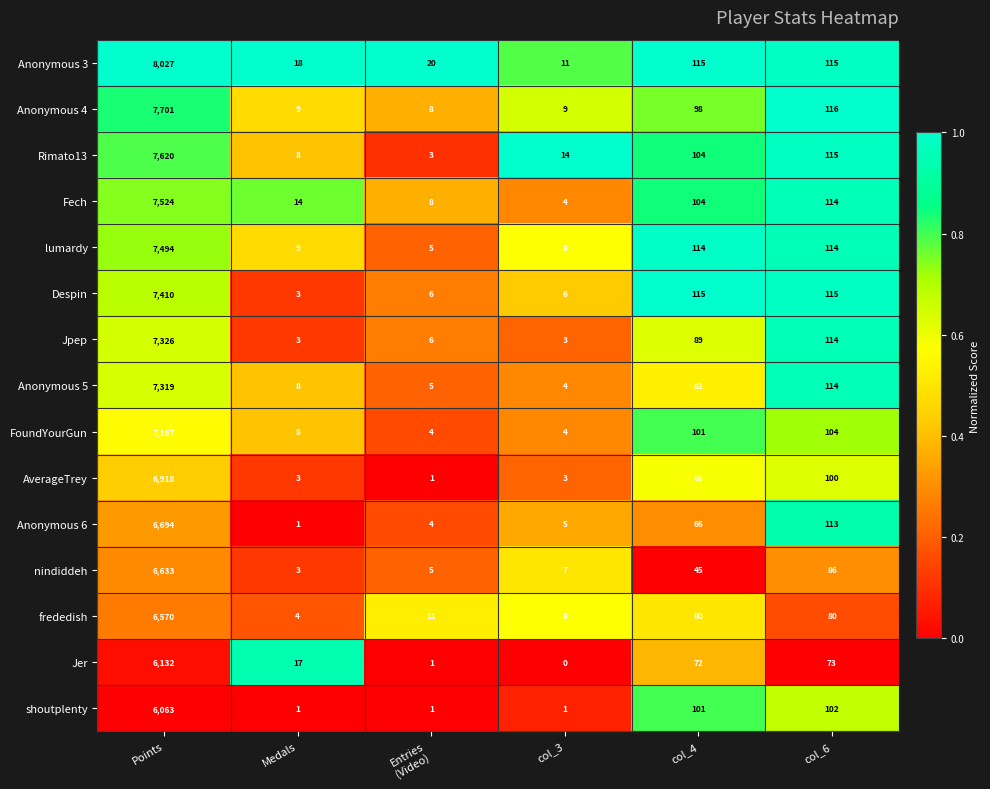

The value of Rimato13 at col_6 is 115. True or false?

True